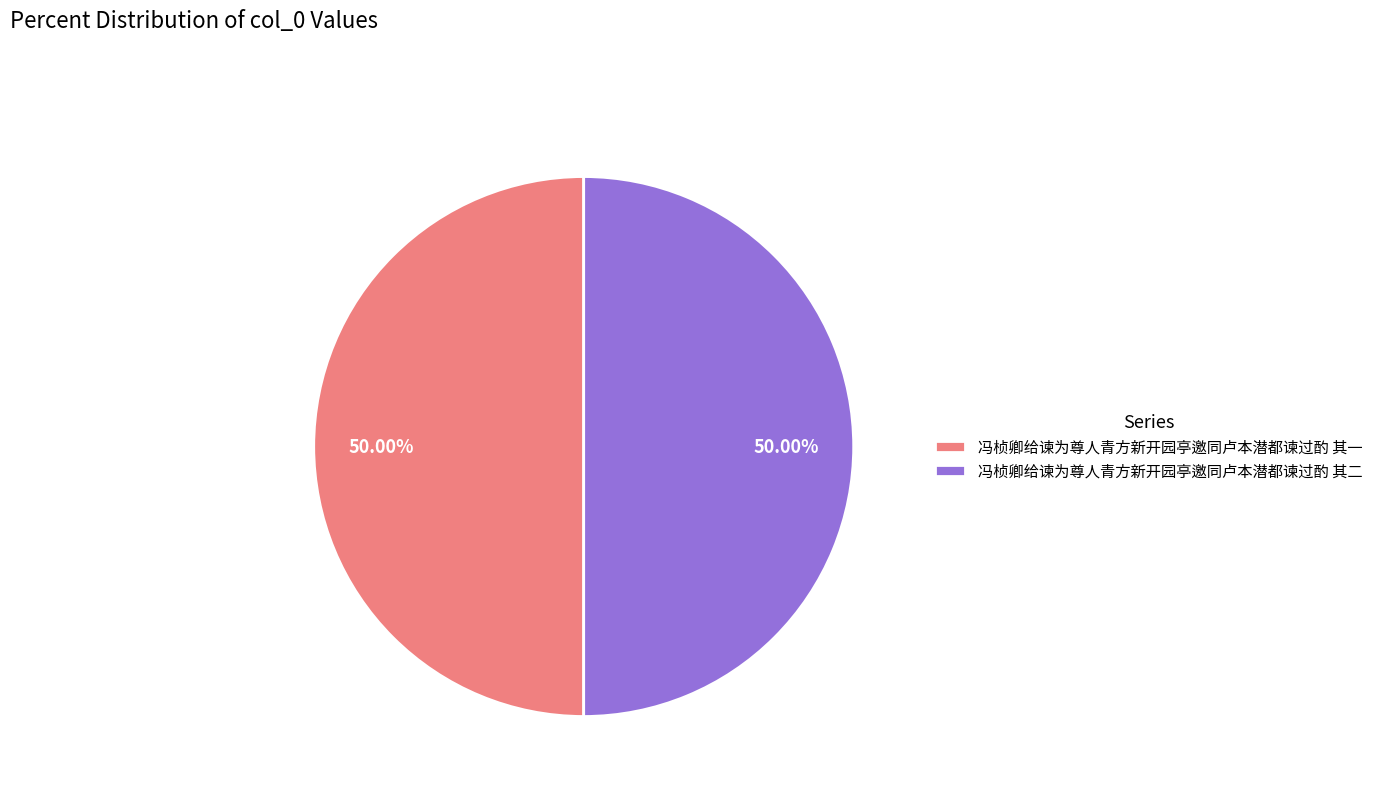

What is the ratio of the value at 冯桢卿给谏为尊人青方新开园亭邀同卢本潜都谏过酌 其一 to the value at 冯桢卿给谏为尊人青方新开园亭邀同卢本潜都谏过酌 其二?

1.0